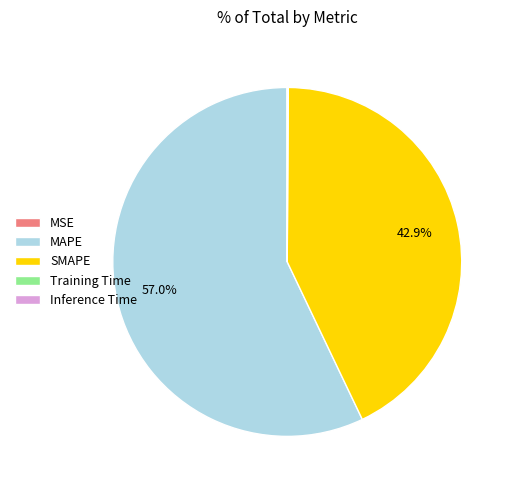

Is there any slice that represents more than half of the pie?

Yes